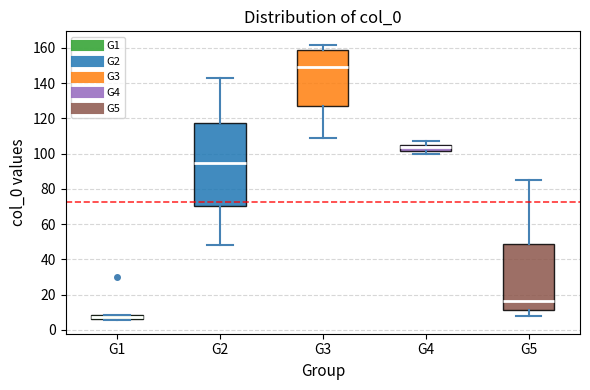

Which box's median line is the highest?

G3